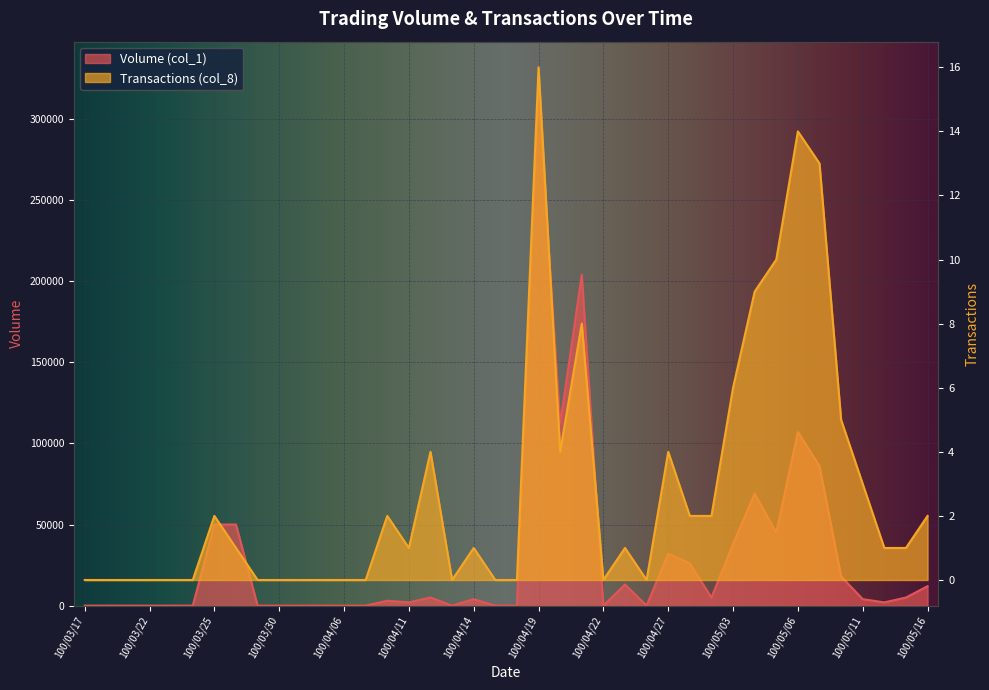

What is the difference between the maximum and minimum values in the Transactions (col_8) series?

16